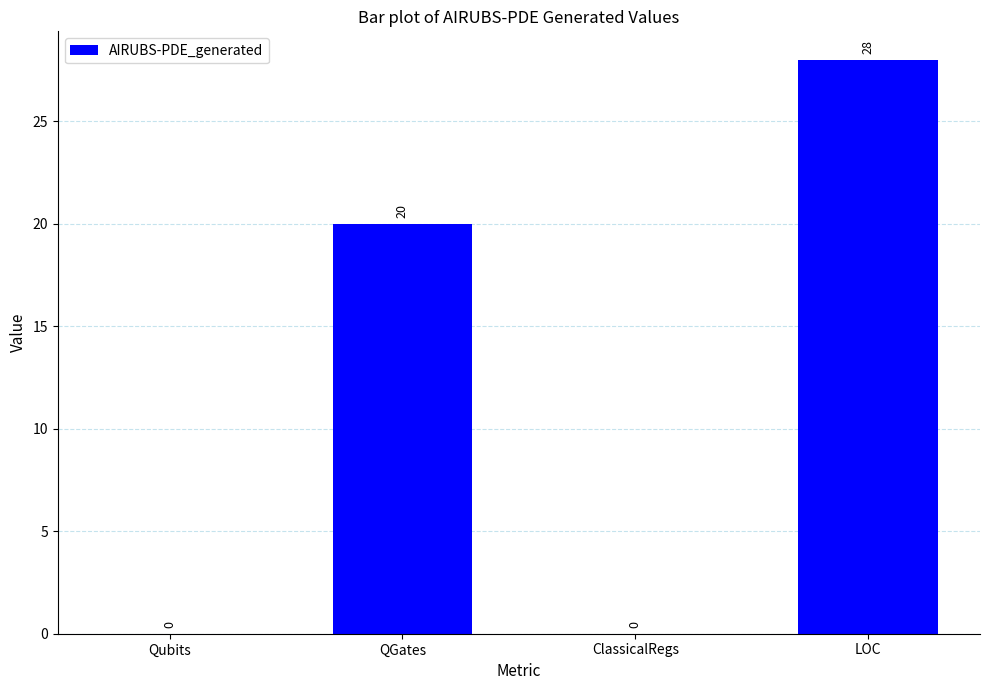

The value at LOC is 14. True or false?

False